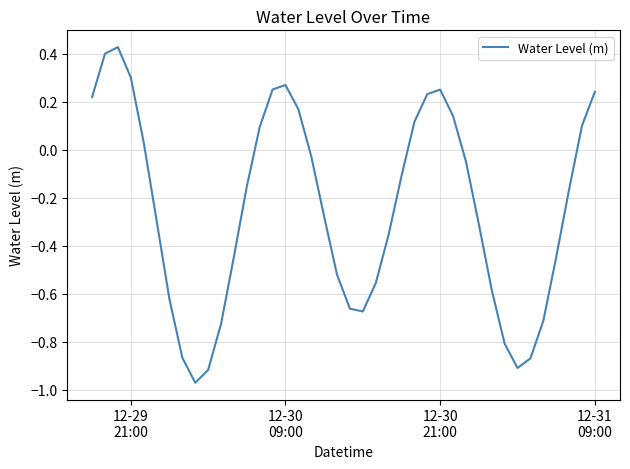

What is the difference between the maximum and minimum values?

1.4